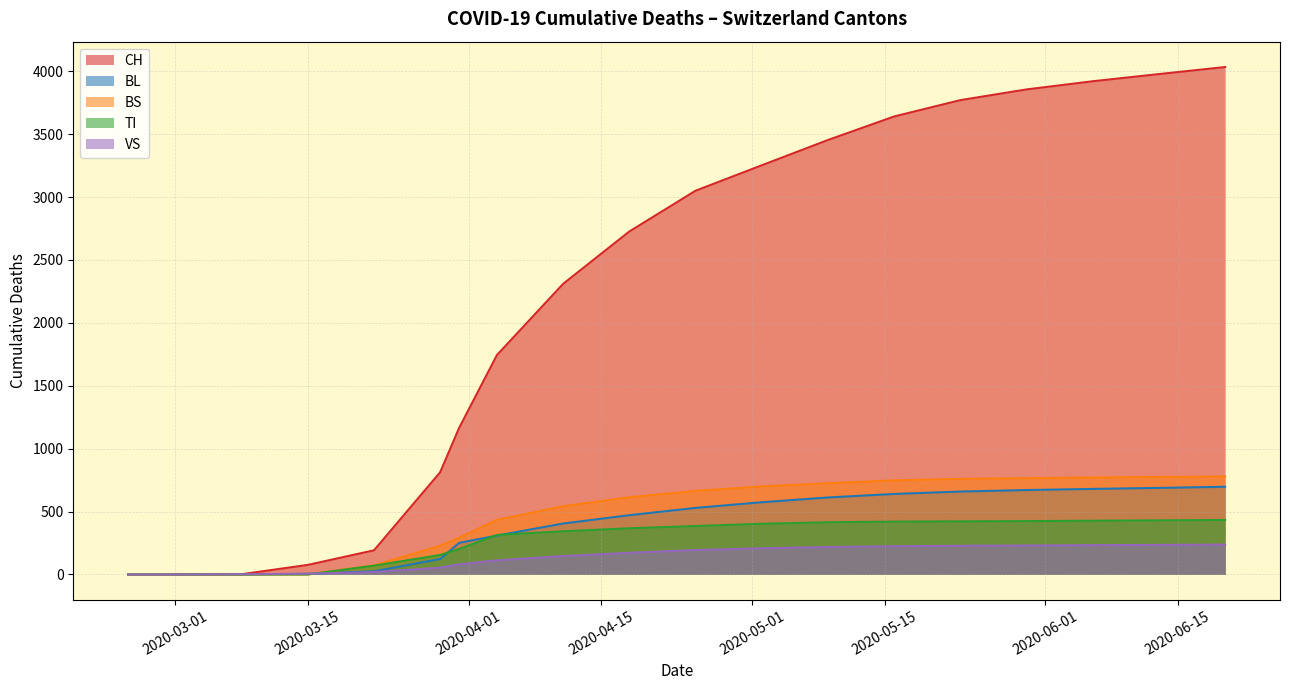

How many intersections are there between VS and TI?

1